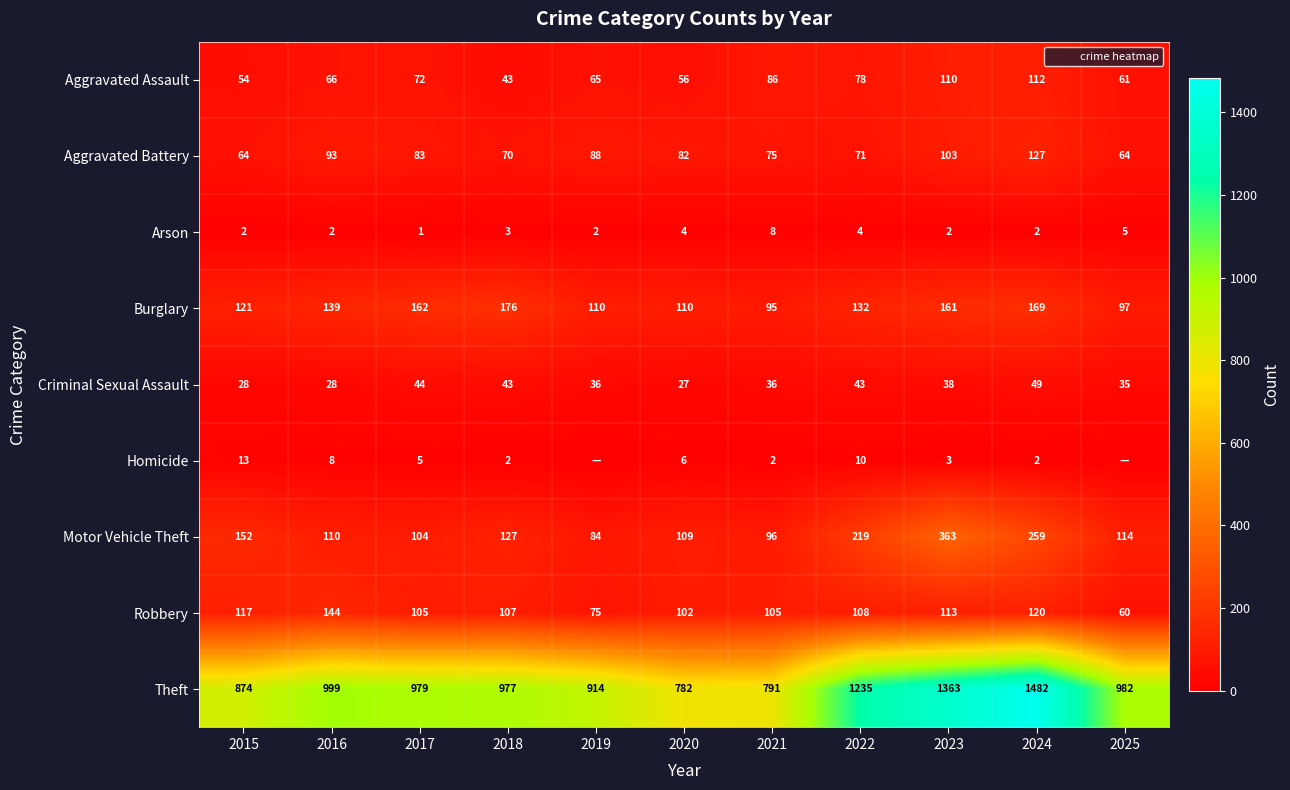

At which category is the sum across all series the highest?

2024